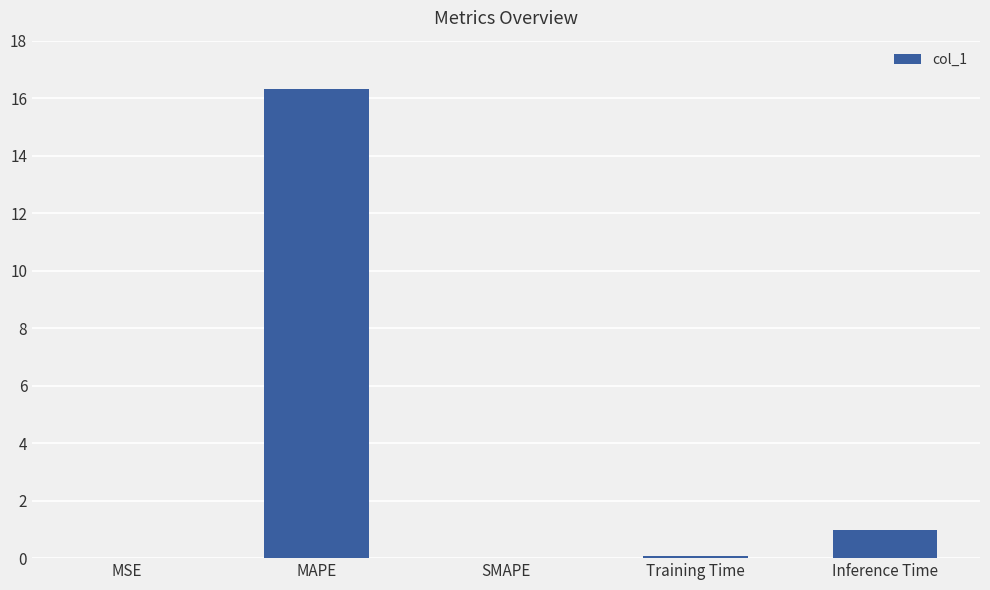

Which has a higher value, MAPE or MSE?

MAPE